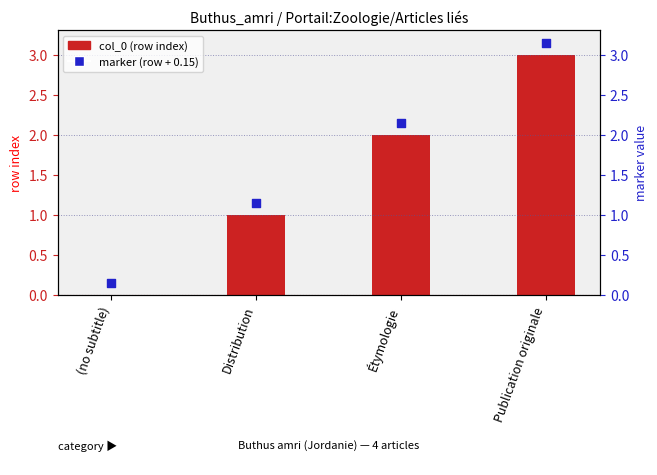

Which series has the widest spread of Y values?

col_0 (row index)